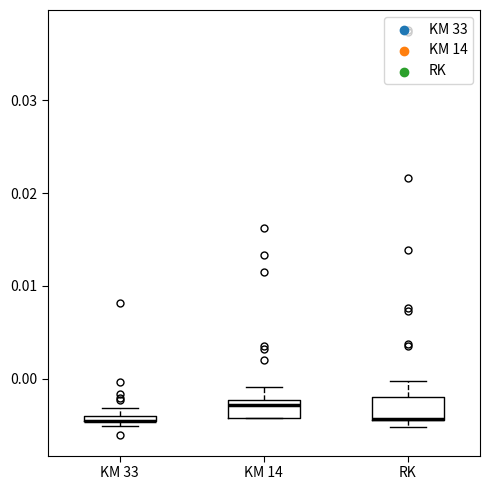

Where is the lower edge of the box for KM 14 on the y-axis? The values are not printed on the chart, so give them approximately, as read against the axis.

-0.004